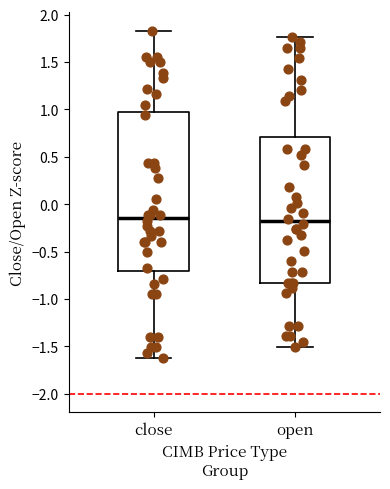

Reading left to right, transcribe this box plot: for each box, give where its median line is, the range the box spans, and where its two whiskers end, as read against the y-axis. The values are not printed on the chart, so give them approximately, as read against the axis.

close: median -0.15, box -0.70 to 0.95, whiskers -1.60 to 1.85
open: median -0.20, box -0.85 to 0.70, whiskers -1.50 to 1.75